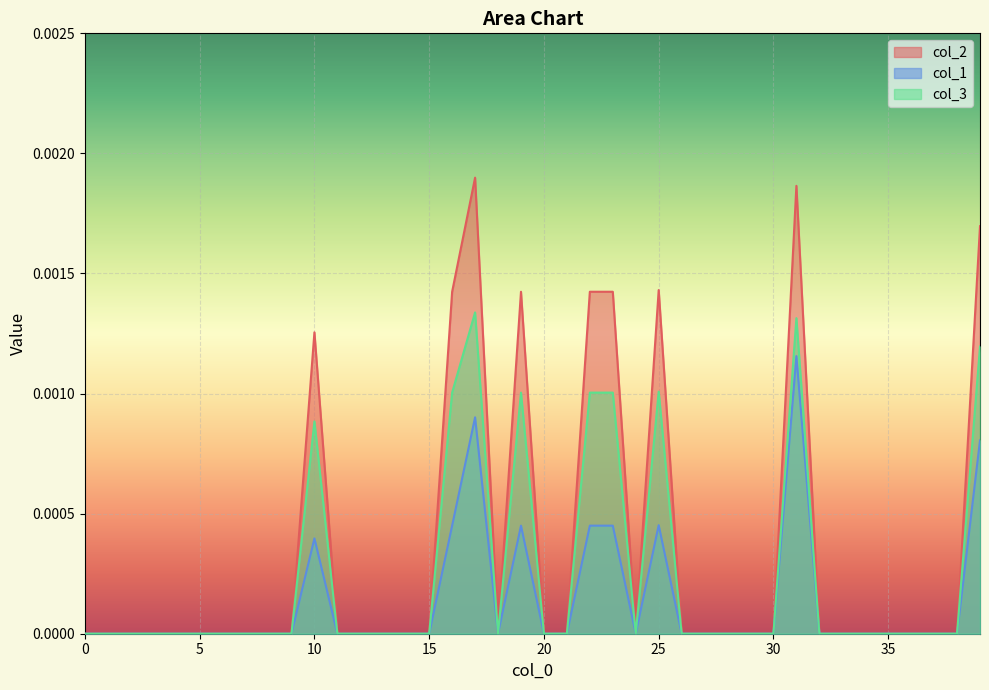

How many lines are shown in the chart?

3